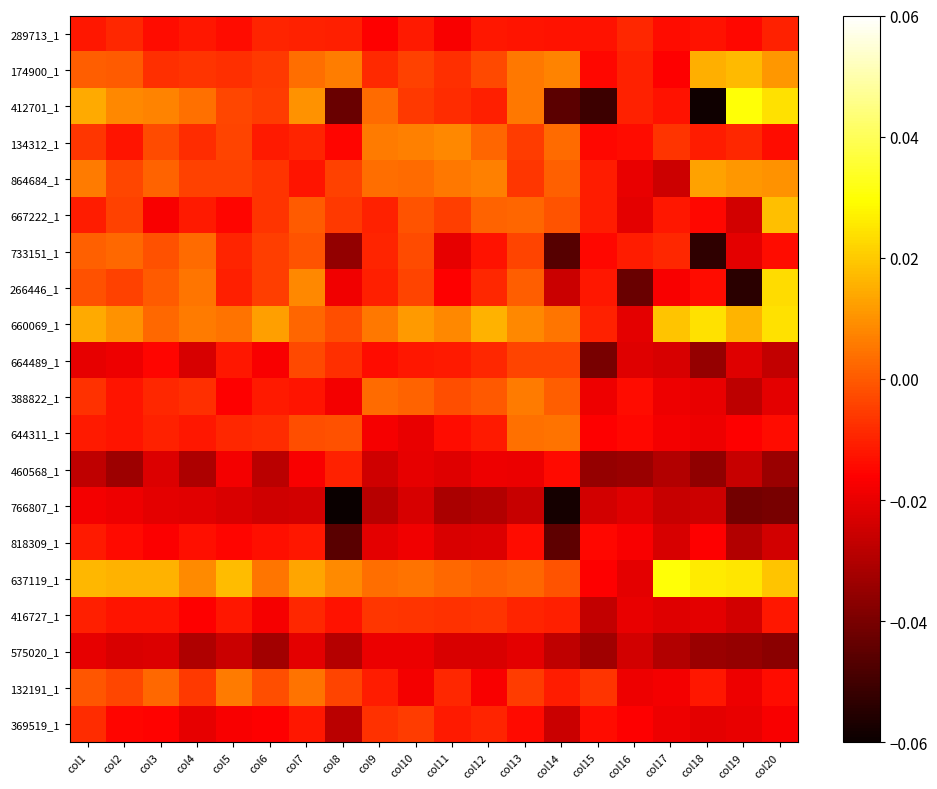

What is the difference between the highest and lowest values at col19?

0.1